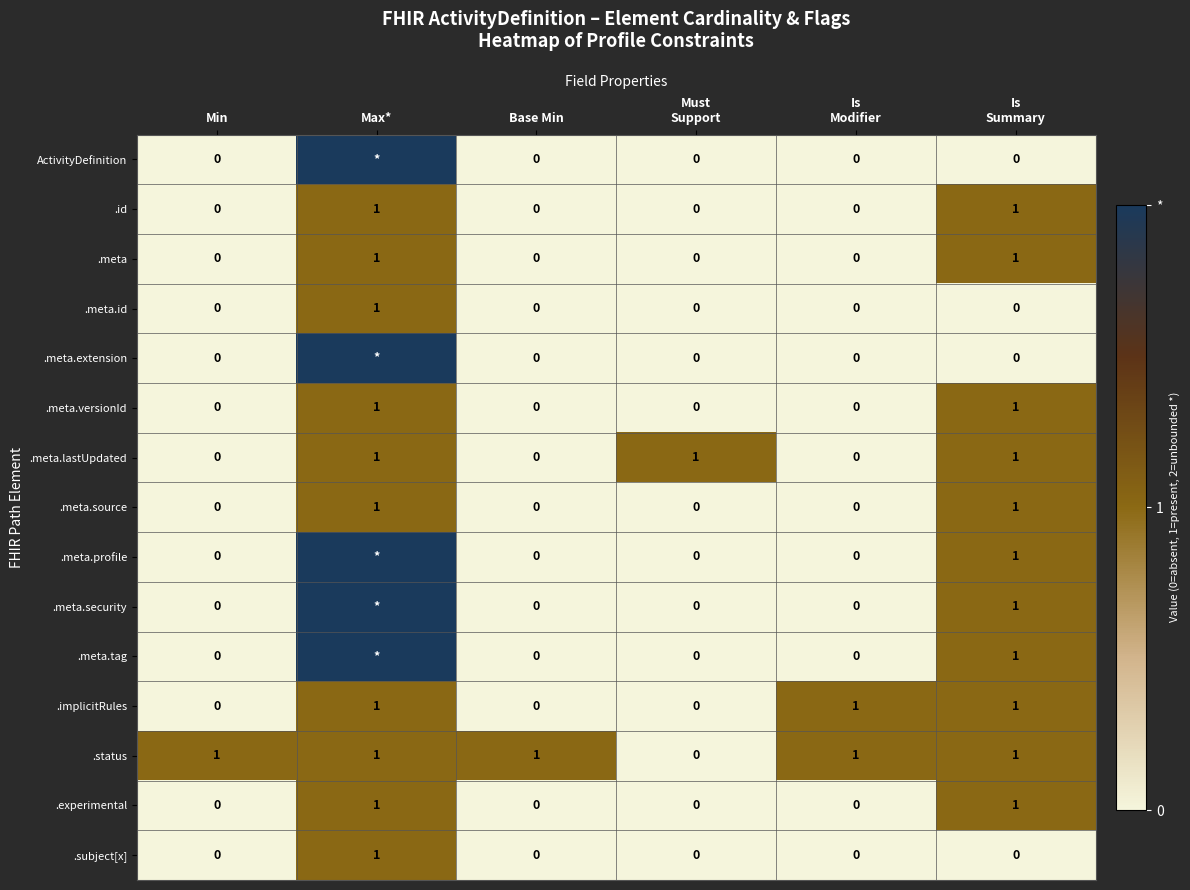

What is the difference between the maximum and second lowest values in the .meta.source series?

1